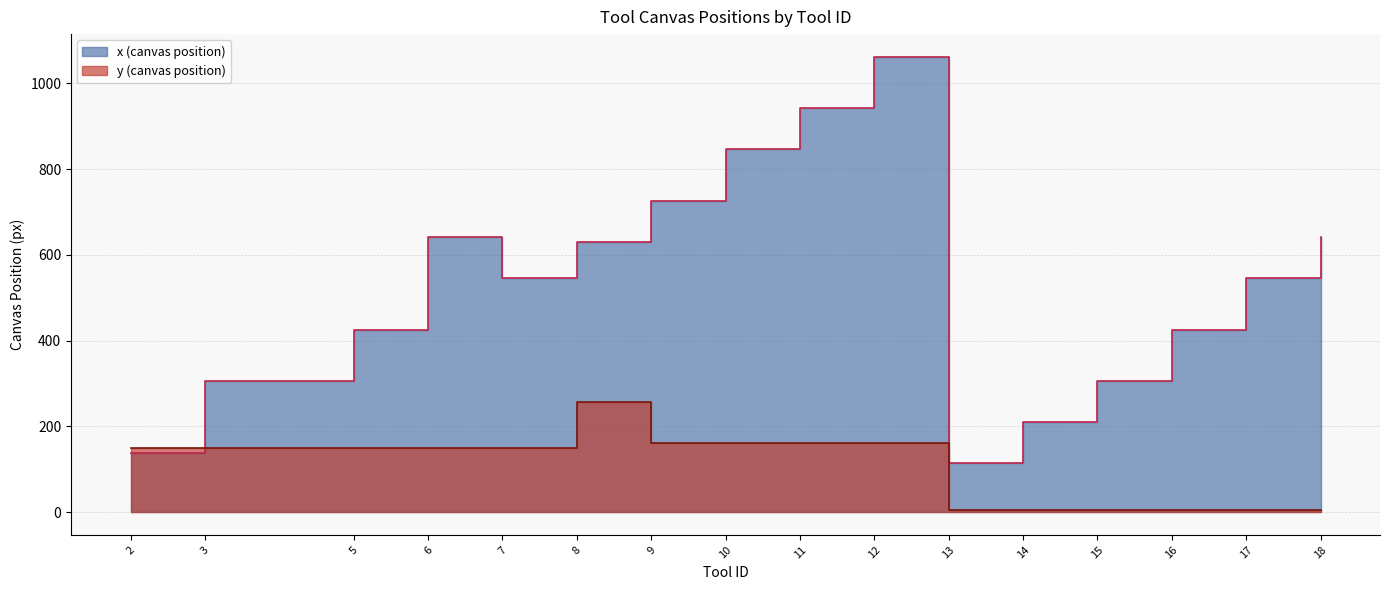

How many interior local peaks does the y (canvas position) series have?

1